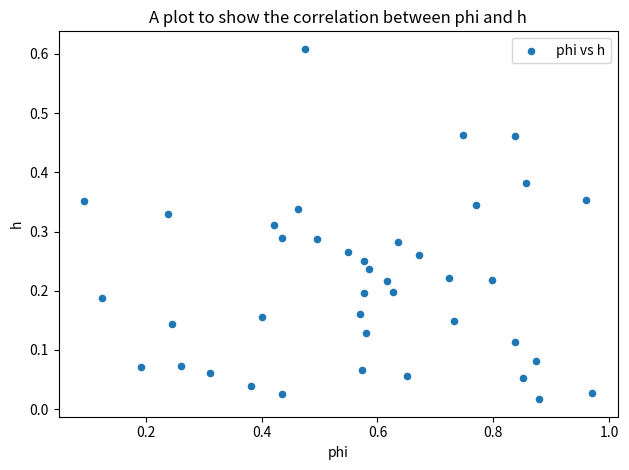

What is the range of X values (max minus min)?

0.9